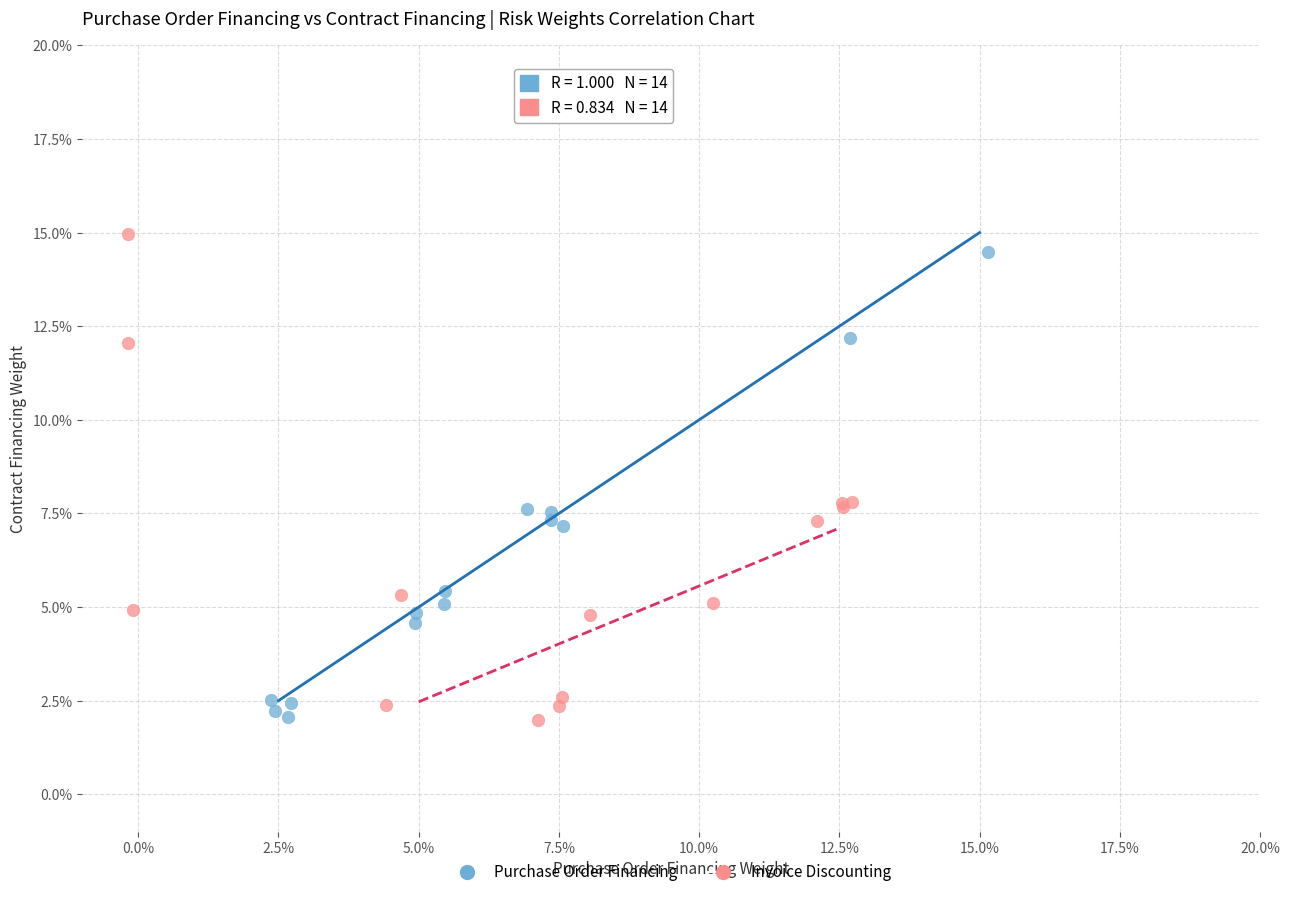

What are all the series names shown in the legend?

Purchase Order Financing, Invoice Discounting